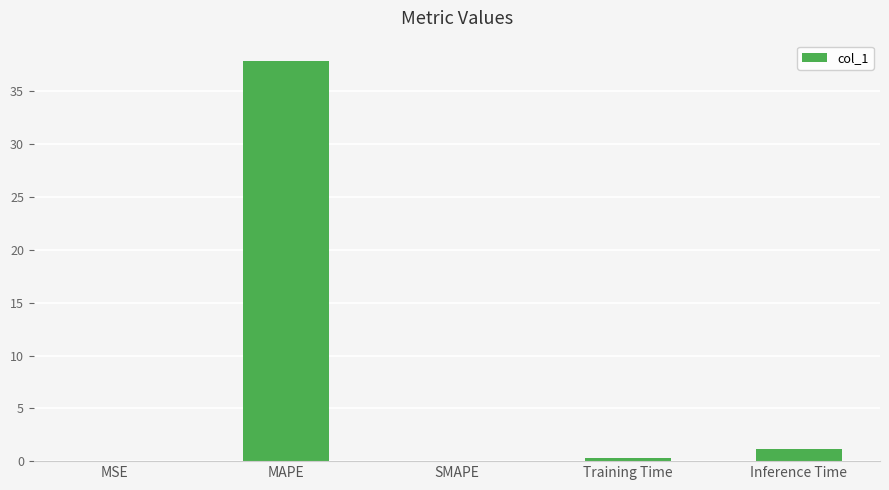

True or false: the data shows 0.0 at SMAPE.

True